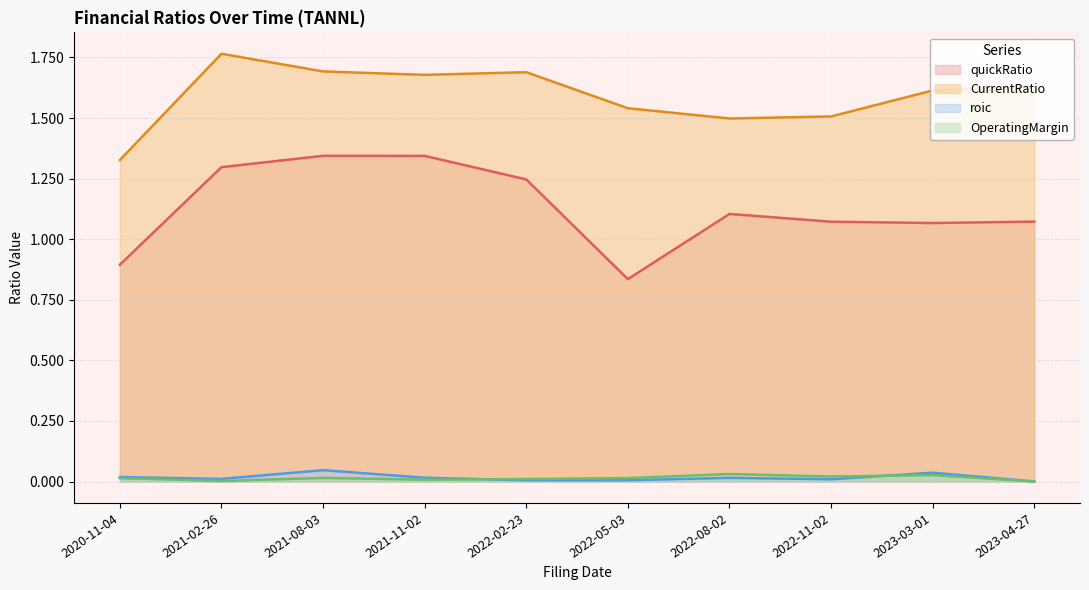

Which has a higher value, 2021-11-02 or 2023-03-01?

2021-11-02